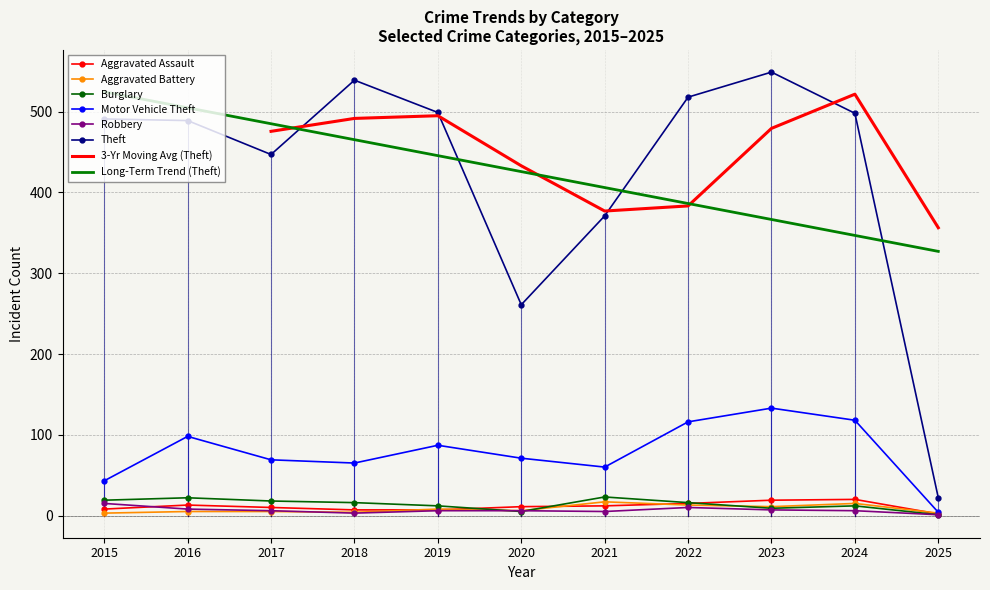

At which category does Aggravated Battery reach its first local valley?

2018